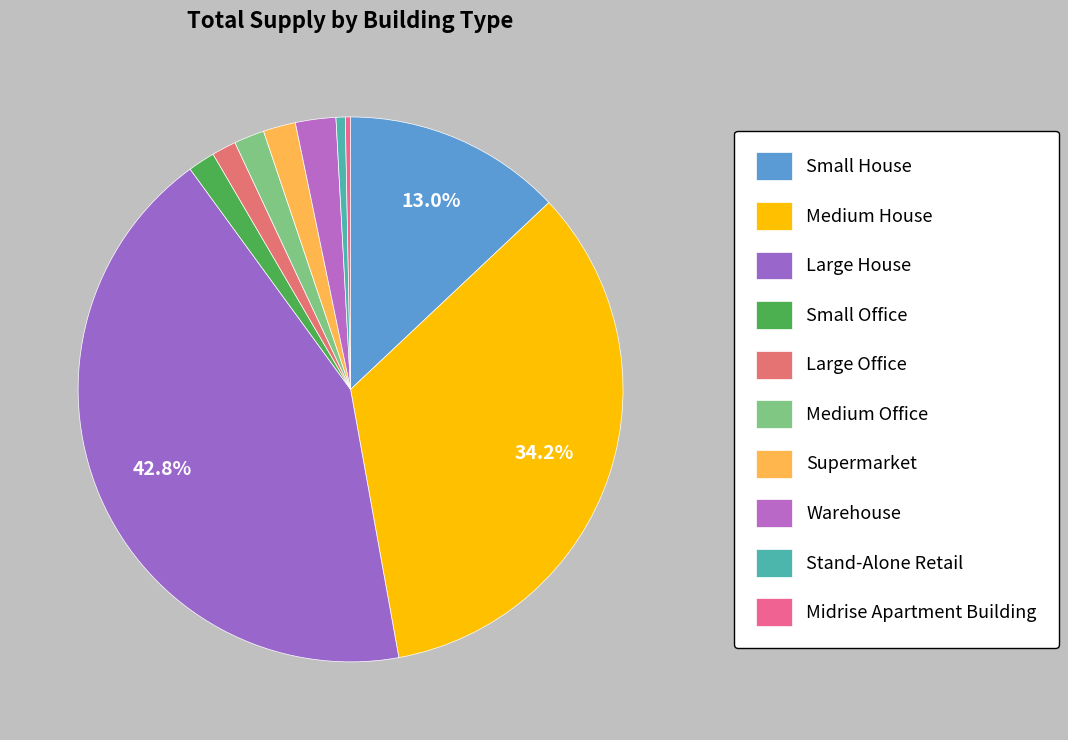

Between Large House and Small House, which is larger?

Large House